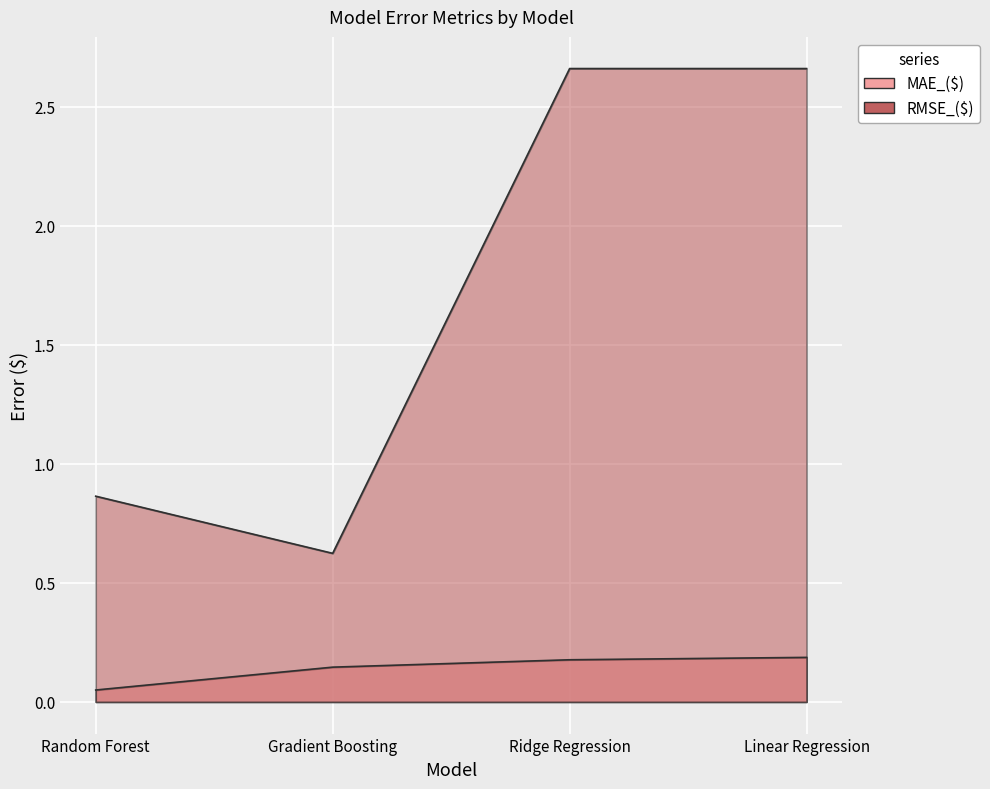

What is the label of the 1st point from the right?

Linear Regression